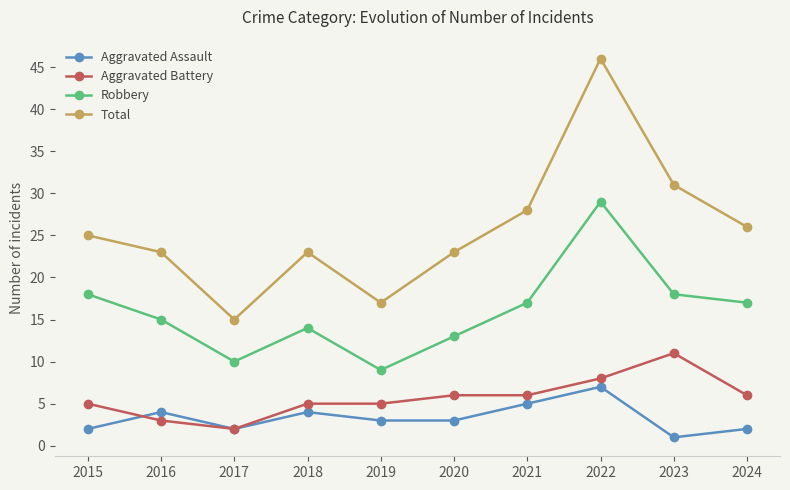

What is the difference between the maximum and minimum values in the Robbery series?

20